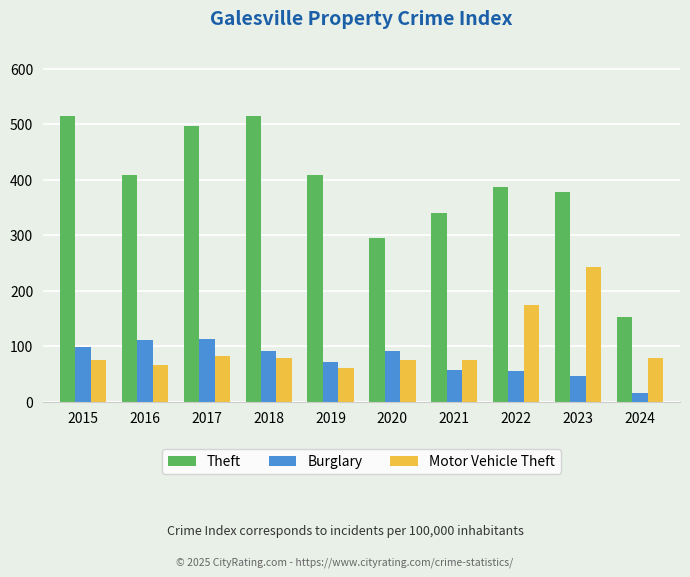

What is the value of the Theft bar at the 6th from the left?

296